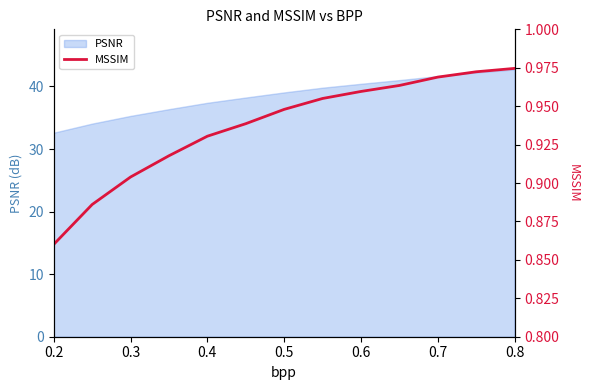

The value of PSNR at 0.2 is 32.6. True or false?

True